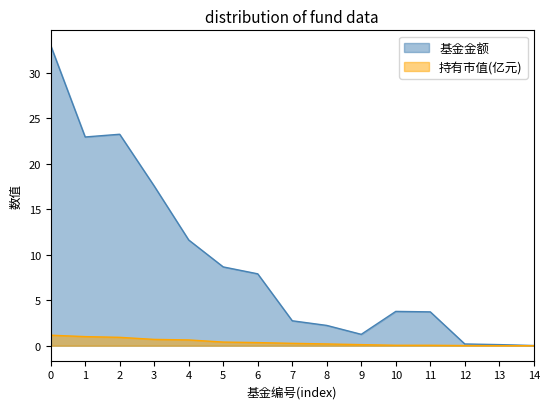

True or false: 持有市值(亿元) has a value of 1.4 at 2.

False